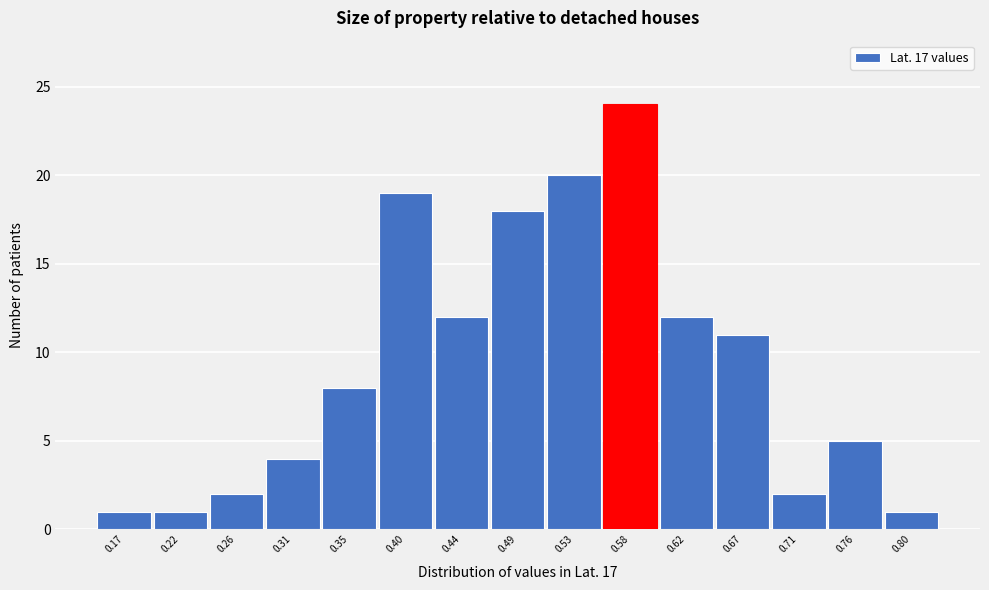

Reading left to right, transcribe all the data shown in this chart.

1	1	2	4	8	19	12	18	20	24	12	11	2	5	1